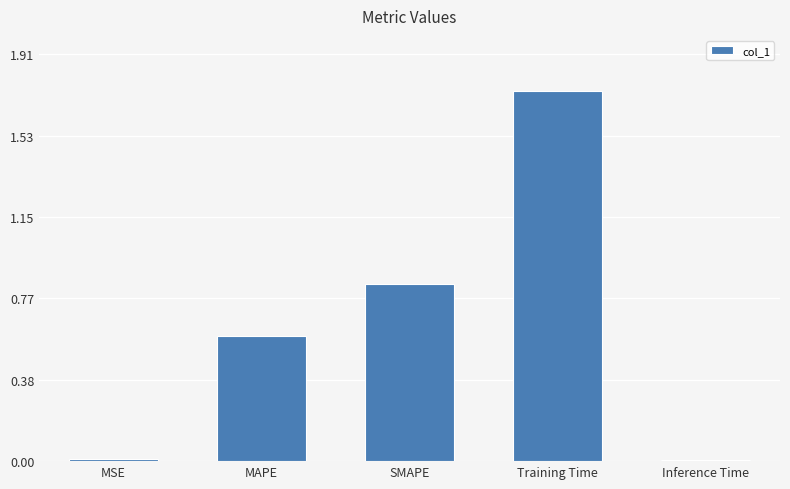

Are the bars grouped side by side (vs. stacked)?

No